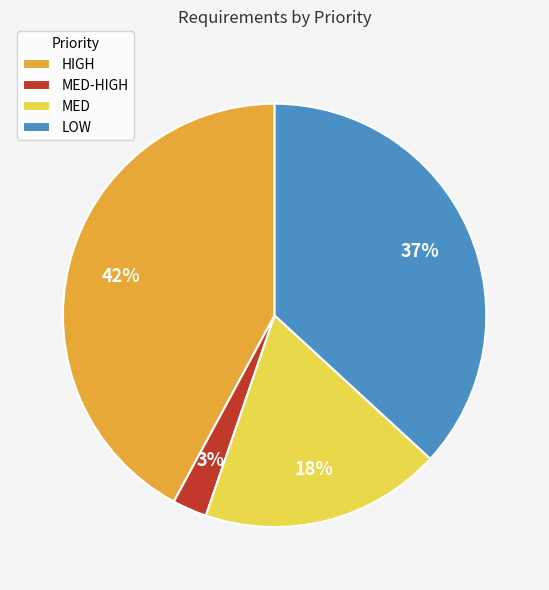

True or false: LOW accounts for 45% of the total.

False